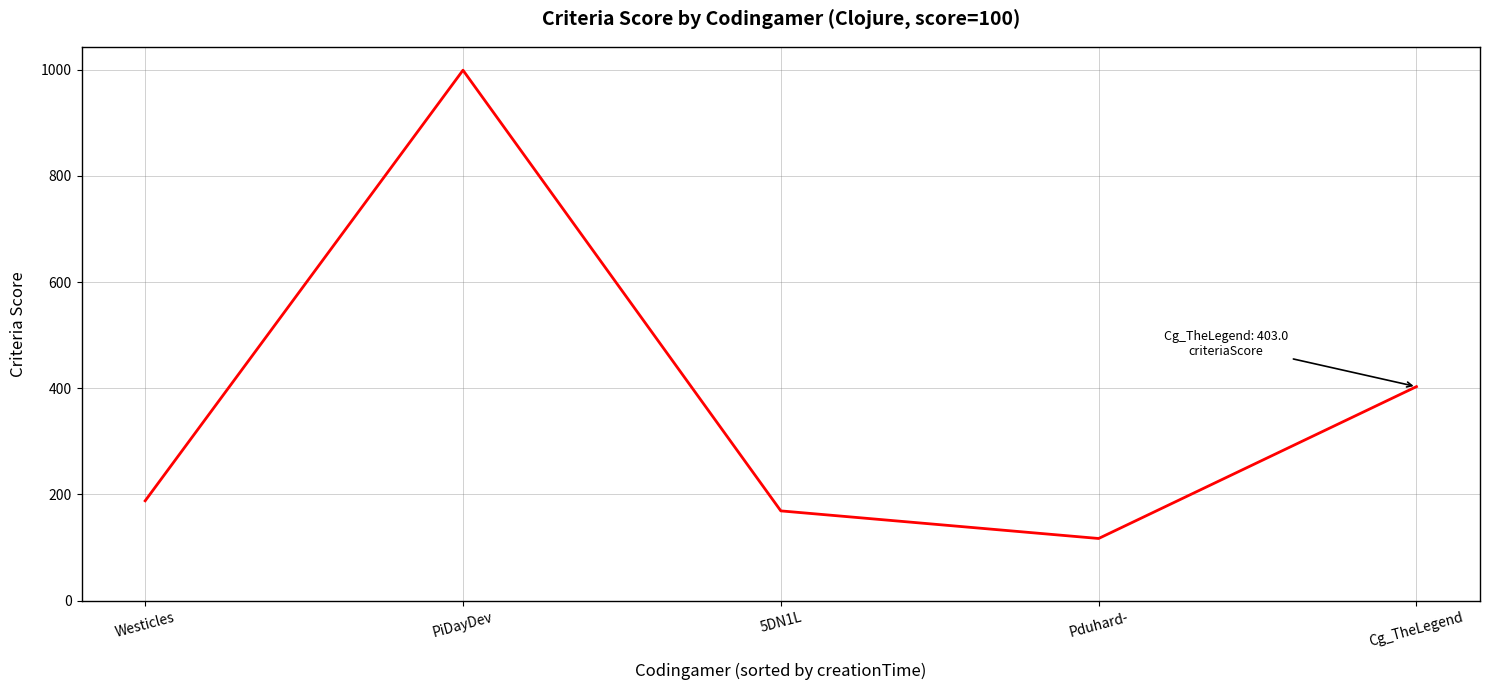

What is the difference between the values at Pduhard- and 5DN1L?

52